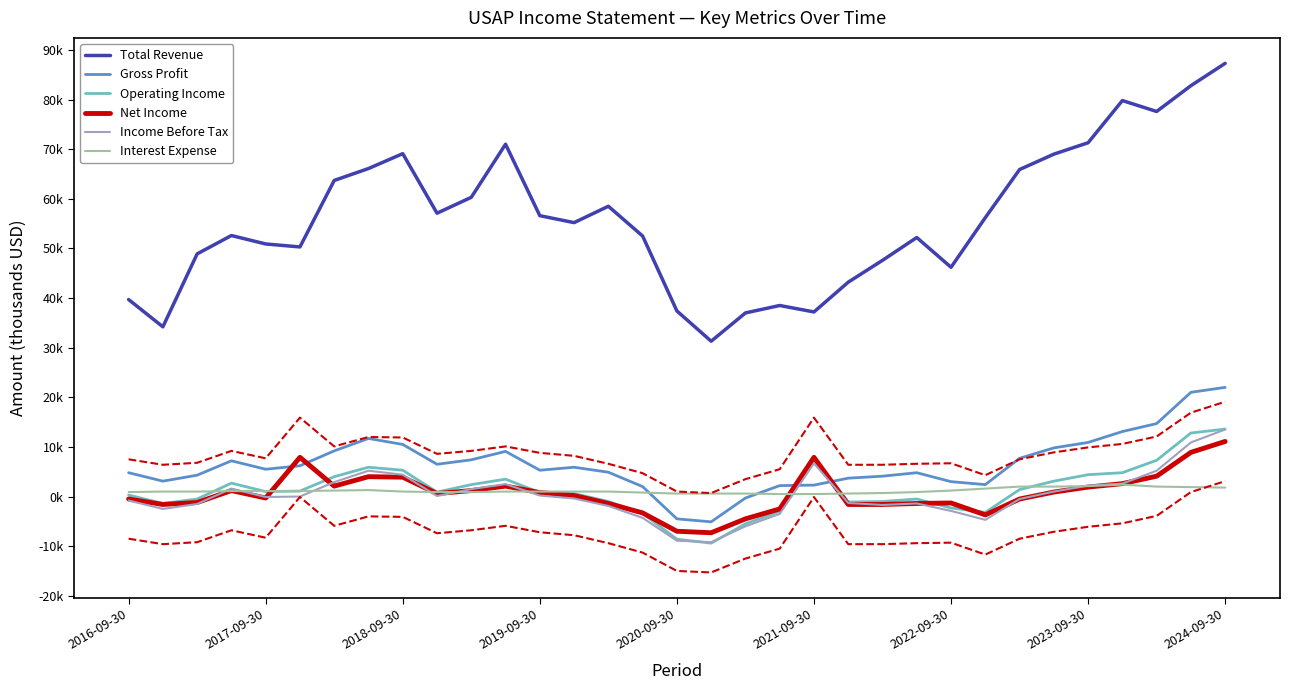

True or false: Net Income has more than 2 points higher than both neighbors.

True